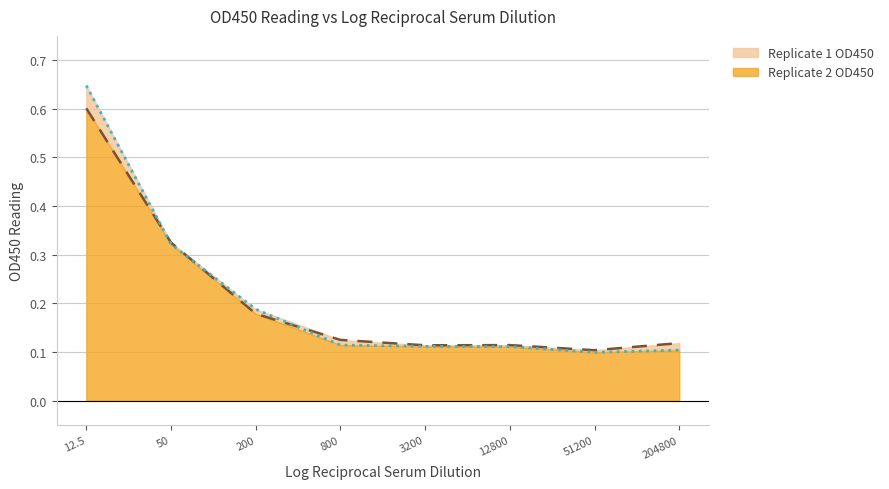

How many interior local peaks does the Replicate 1 OD450 series have?

1